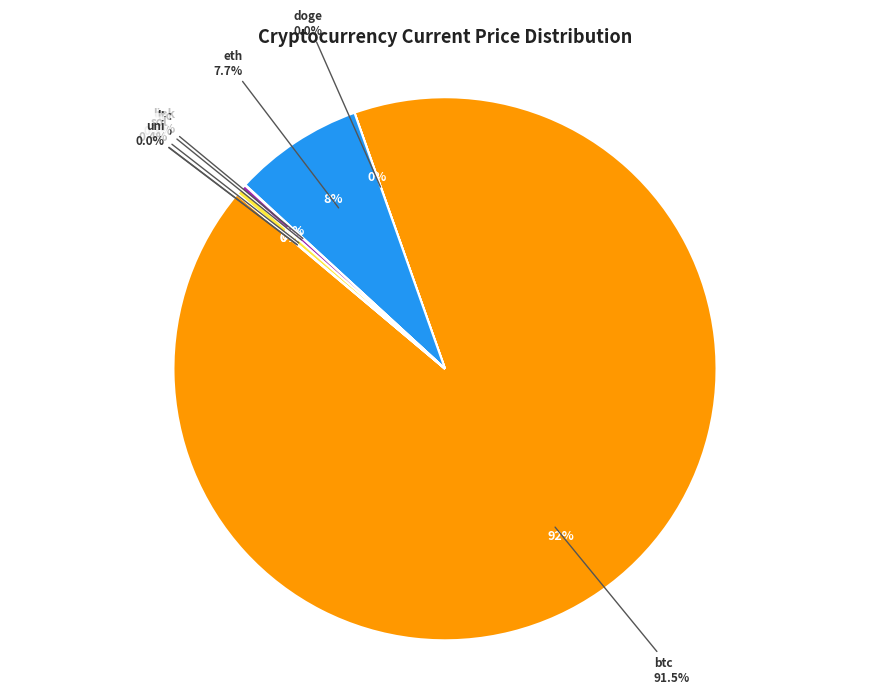

What is the majority slice?

btc